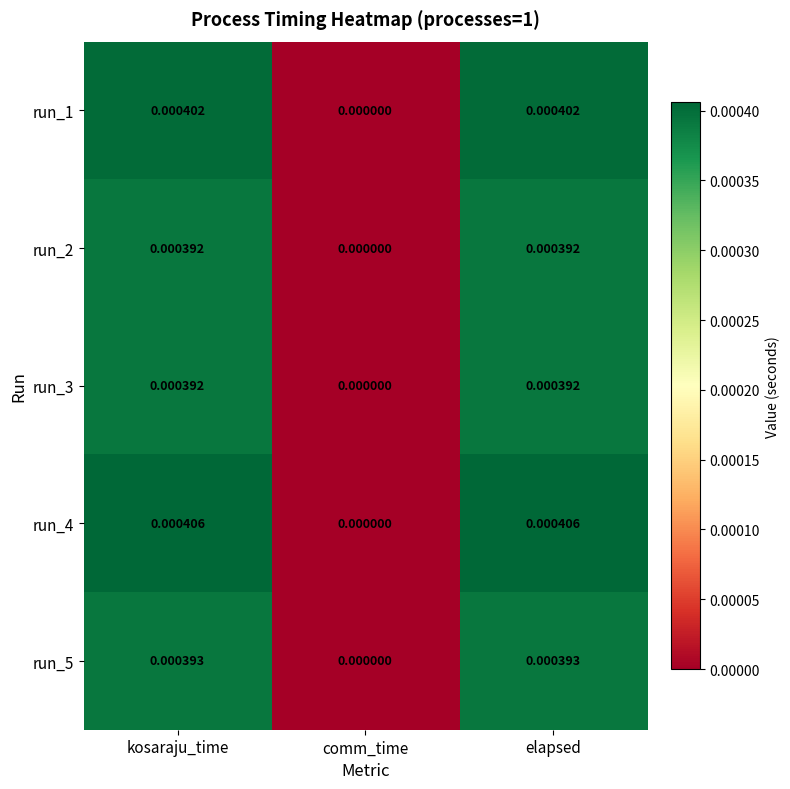

Where is run_4 nearest to the value 0?

comm_time